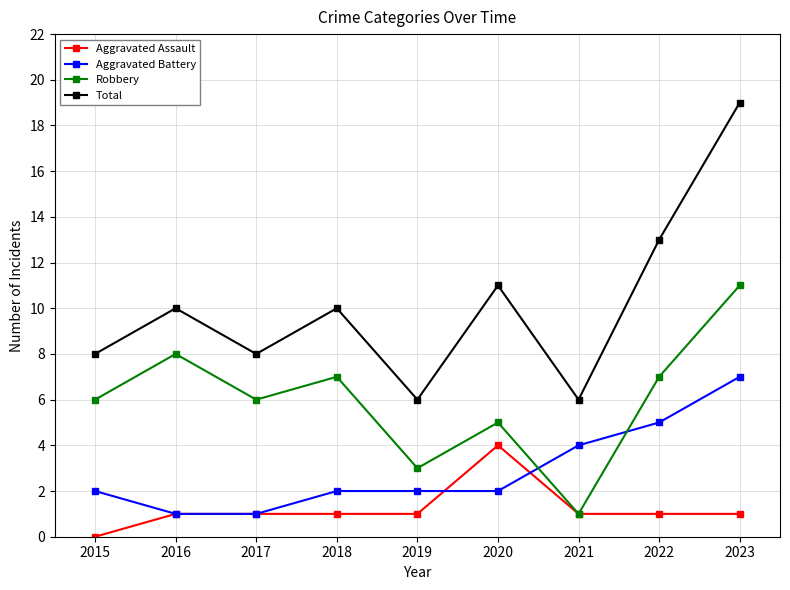

How many series are shown in this chart?

4